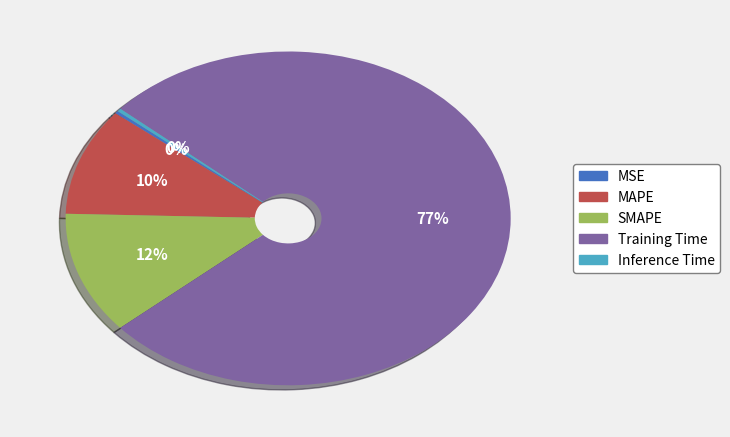

Does Training Time represent more than half of the total?

Yes